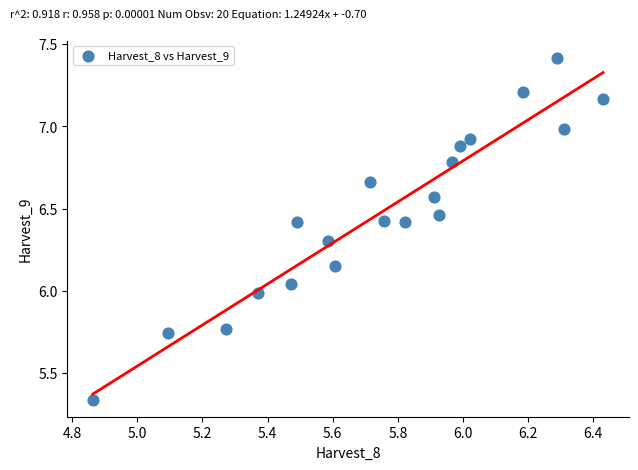

What is the range of Y values (max minus min)?

2.1